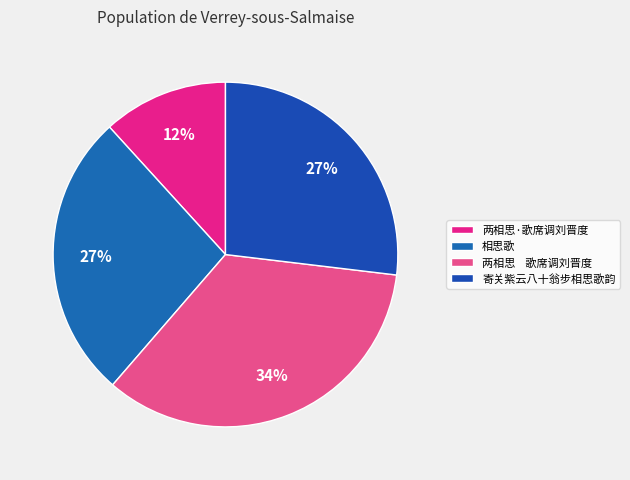

How many slices are in this pie chart?

4